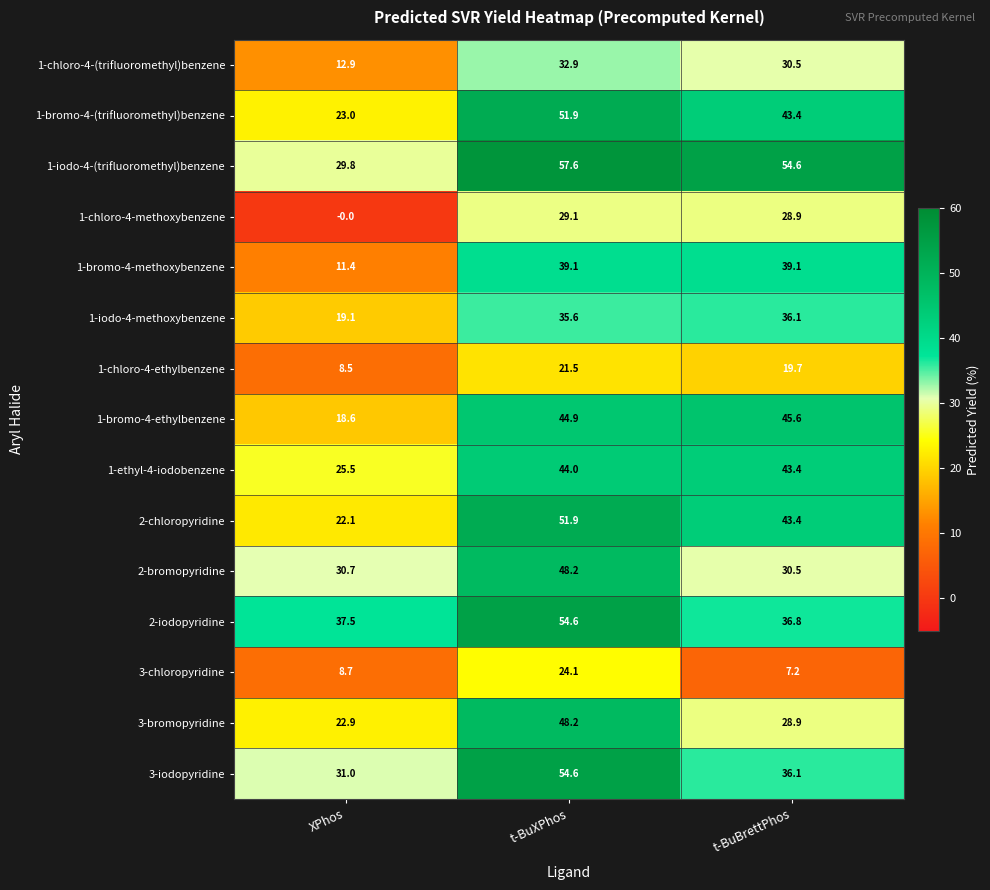

Which series has the largest total across all categories?

1-iodo-4-(trifluoromethyl)benzene